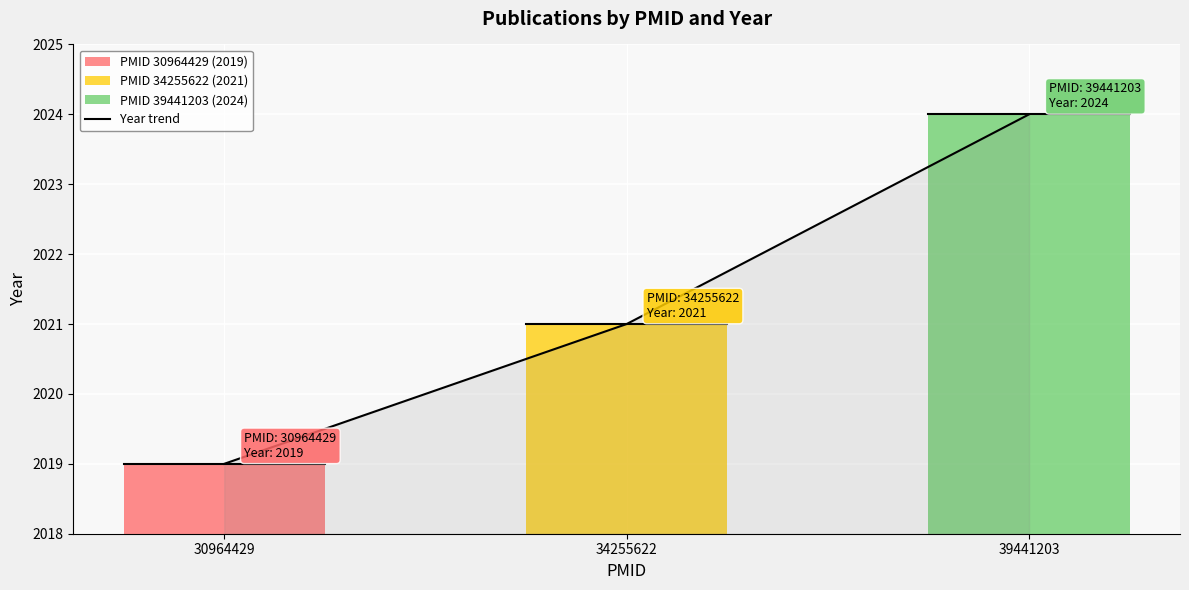

How many values are between 2019 and 2024?

3